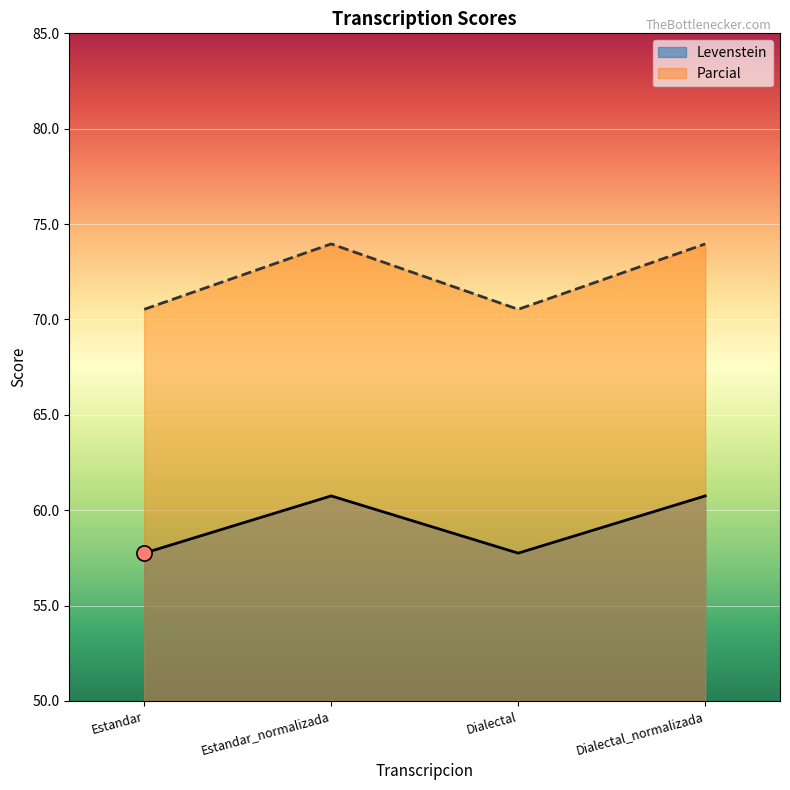

Which series has the largest Y range (max minus min)?

Parcial